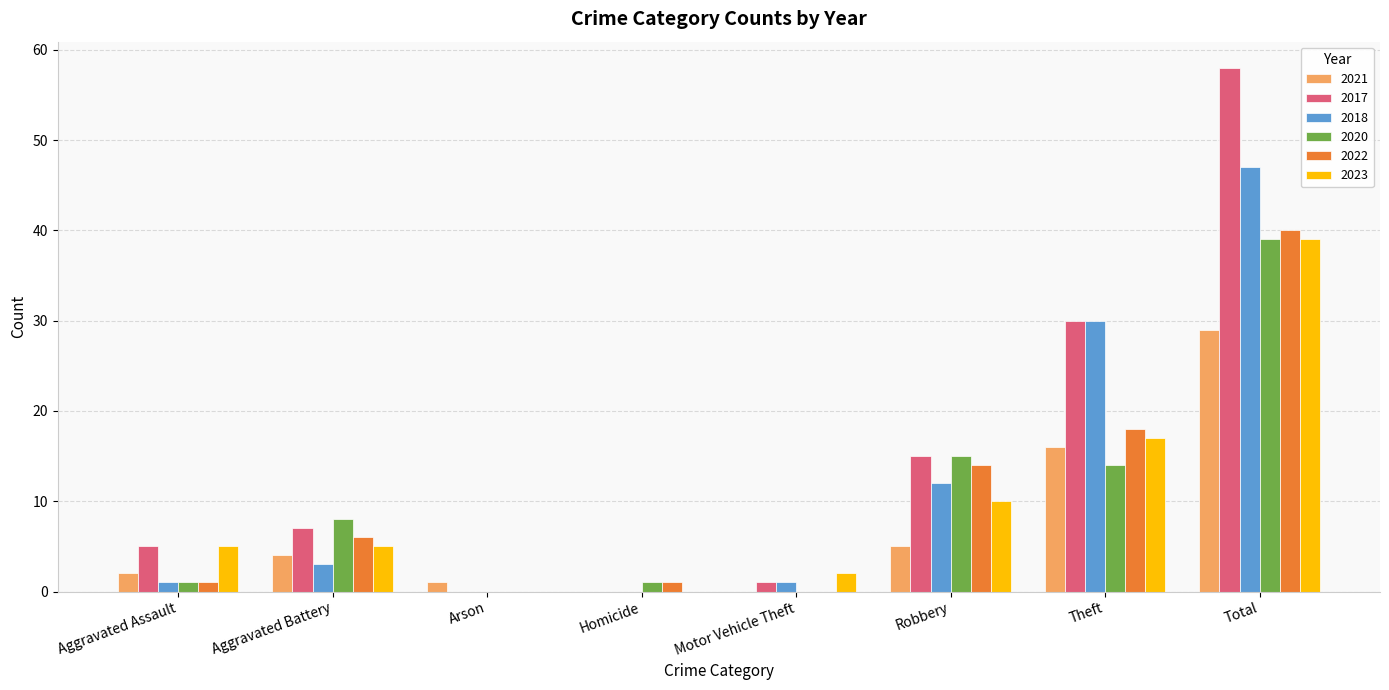

How many distinct data groups are displayed?

6